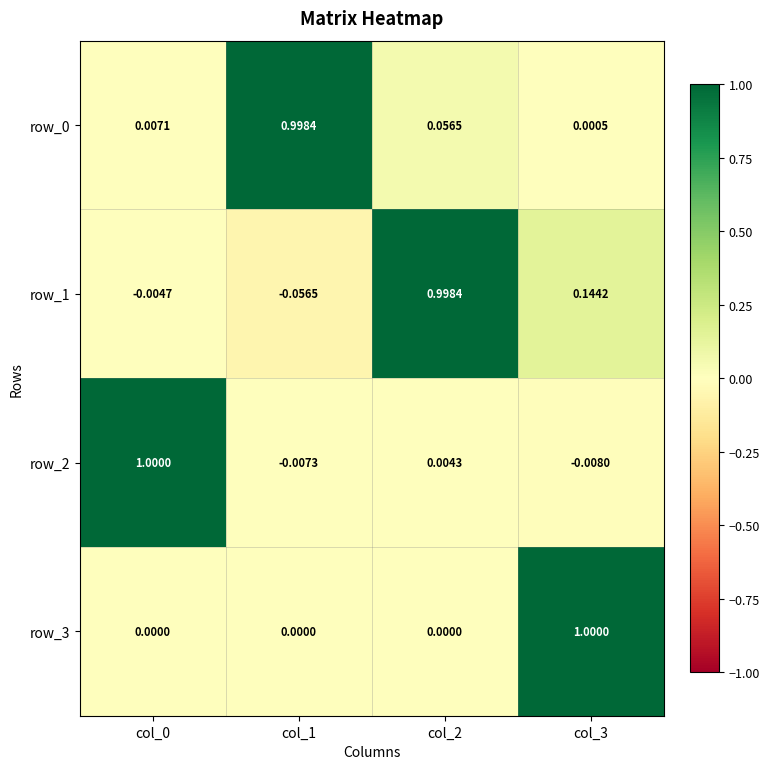

Is the value of row_1 at col_2 greater than the value of row_3 at col_1?

Yes